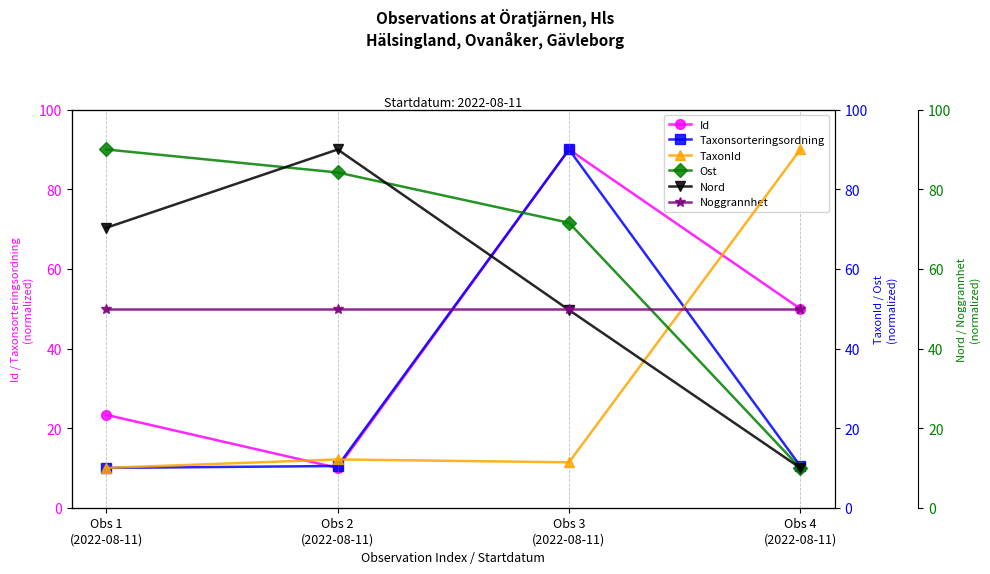

What is the minimum value shown in the chart?

10.0